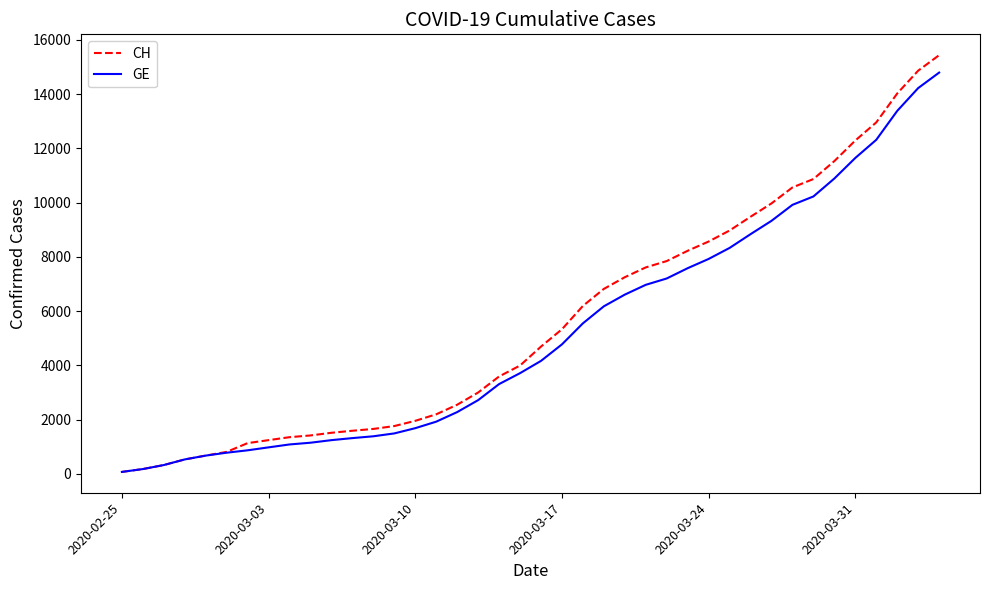

List the series in order of their overall mean, lowest first.

GE, CH